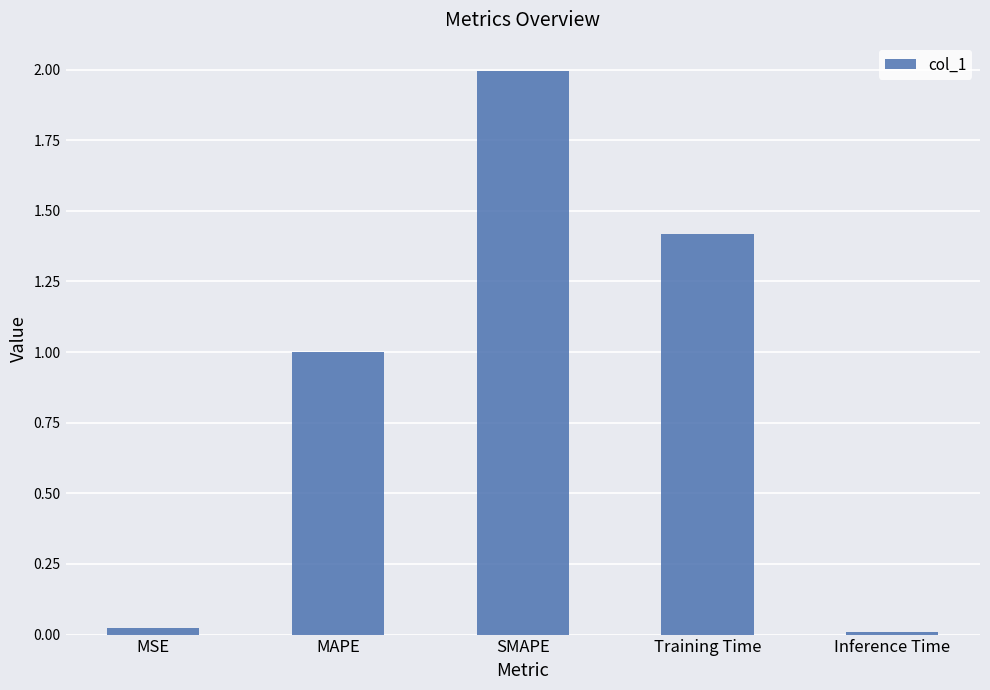

At which category does the chart reach its peak across all series?

SMAPE